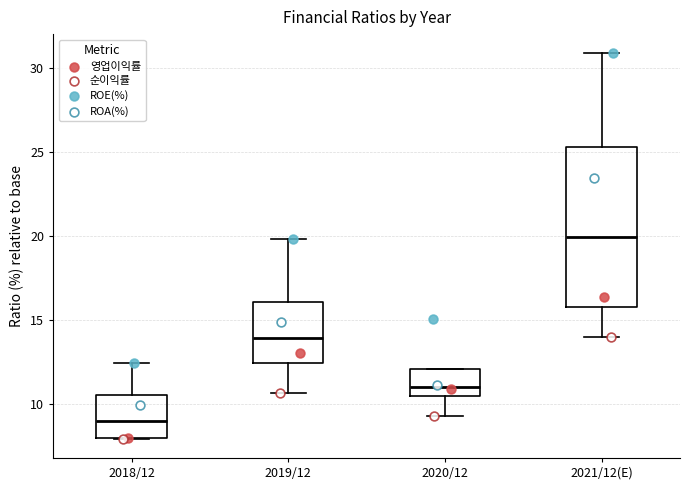

Reading left to right, transcribe this box plot: for each box, give where its median line is, the range the box spans, and where its two whiskers end, as read against the y-axis. The values are not printed on the chart, so give them approximately, as read against the axis.

2018/12: median 9.0, box 8.0 to 10.5, whiskers 8.0 to 12.5
2019/12: median 14.0, box 12.5 to 16.0, whiskers 10.5 to 20.0
2020/12: median 11.0, box 10.5 to 12.0, whiskers 9.5 to 12.0
2021/12(E): median 20.0, box 16.0 to 25.5, whiskers 14.0 to 31.0